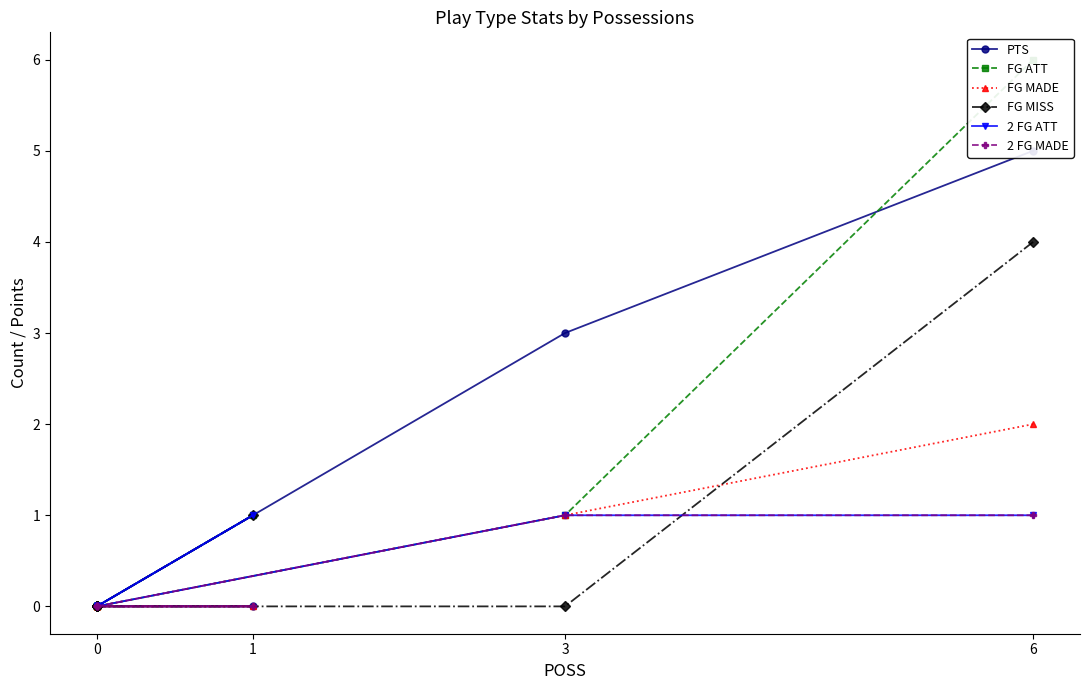

How many lines are shown in the chart?

6